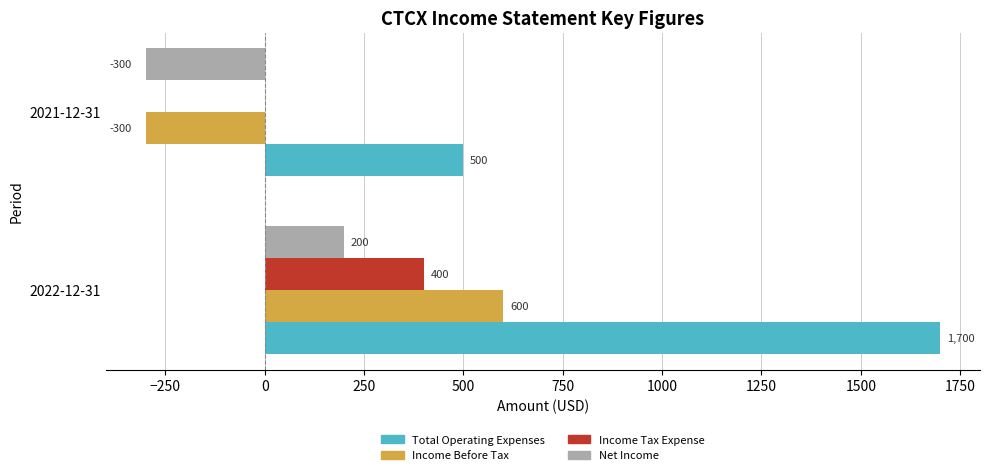

What is the sum of all Income Before Tax values?

300